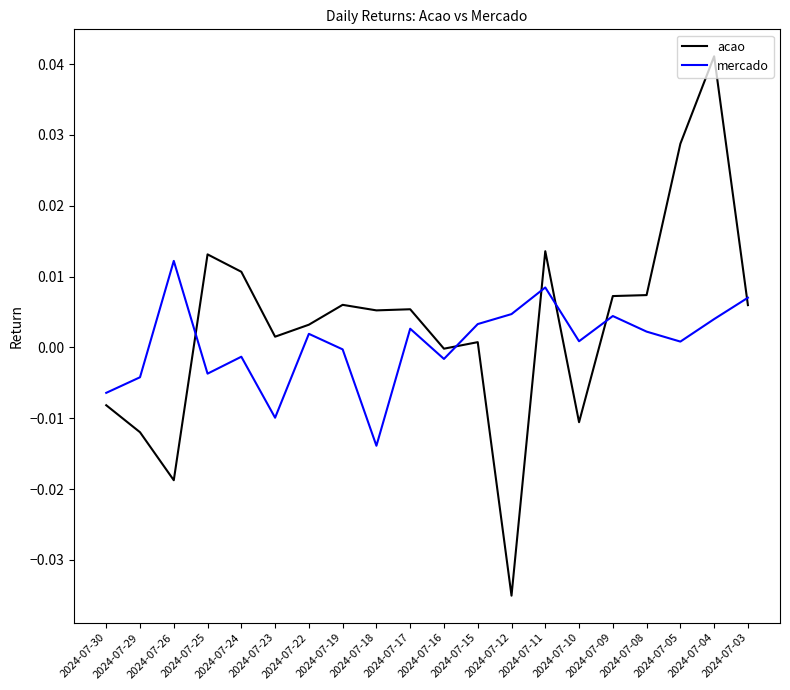

Is it true that acao equals 0.0 at 2024-07-09?

True